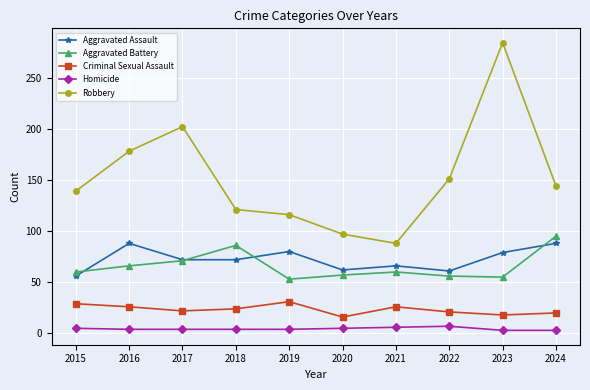

True or false: Homicide has a value of 5 at 2015.

True